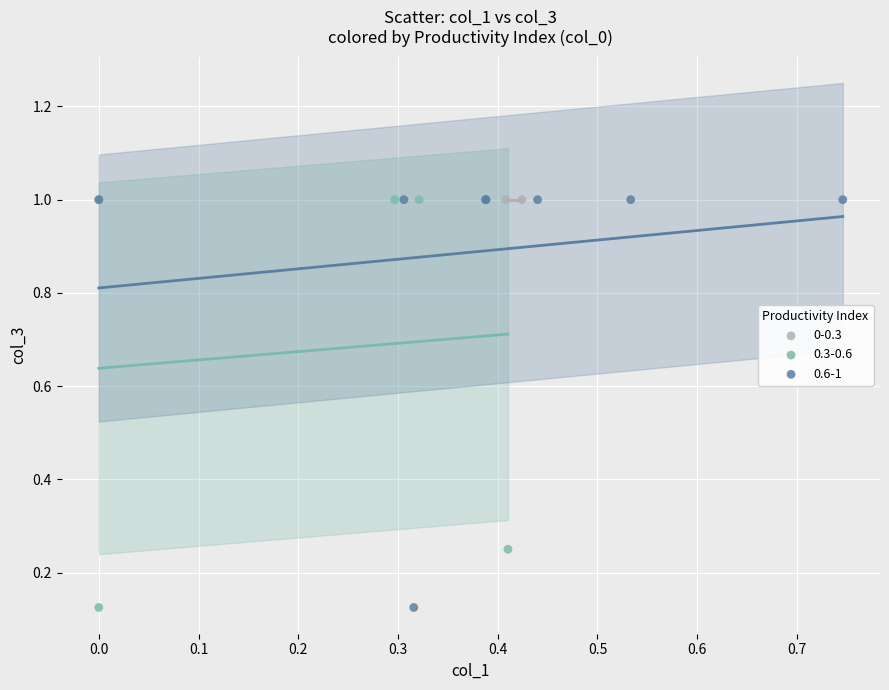

What are all the series names shown in the legend?

0-0.3, 0.3-0.6, 0.6-1